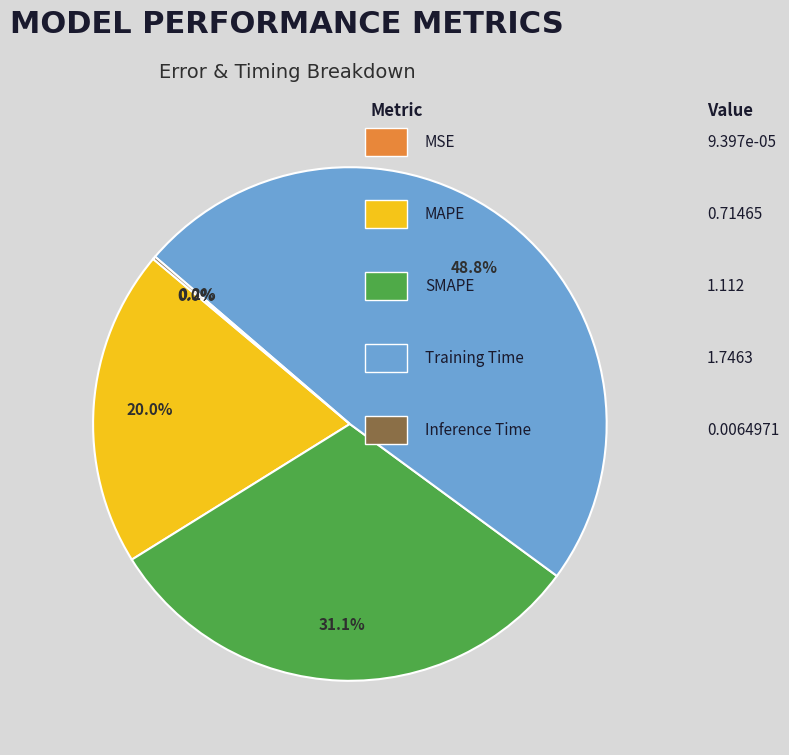

Is there a majority slice in this chart?

No